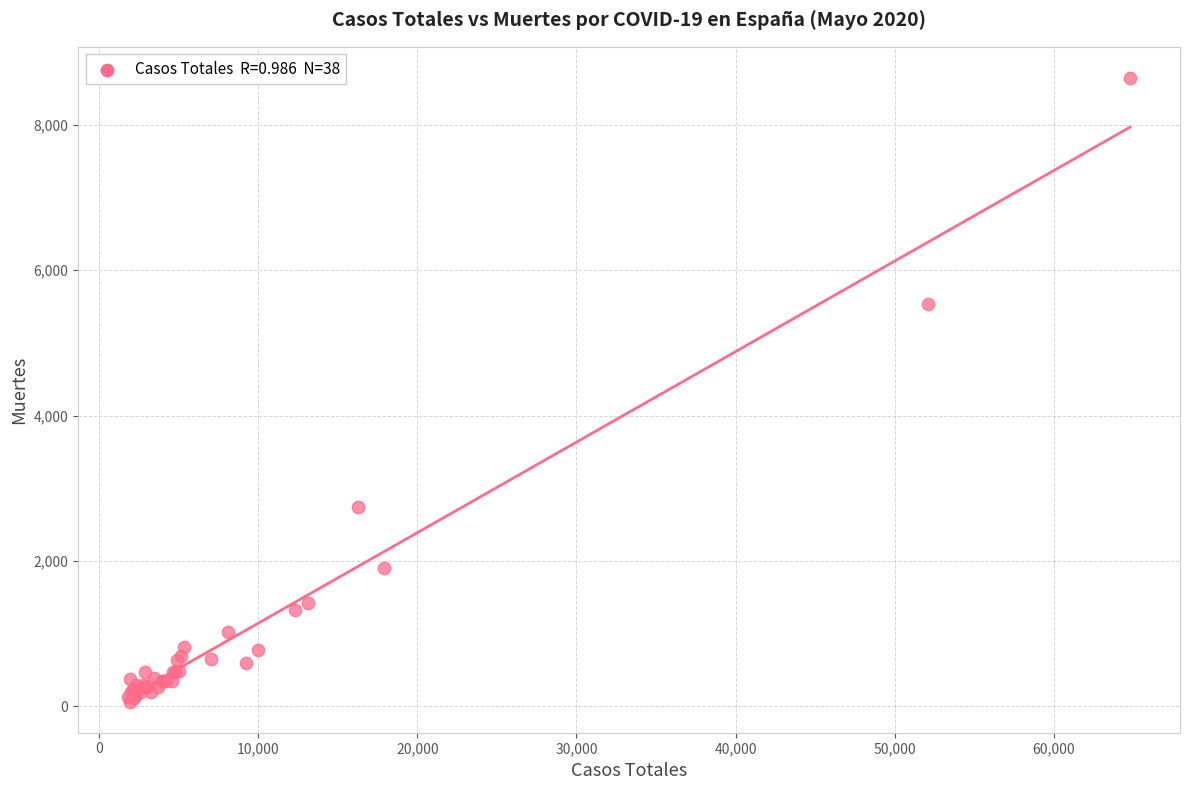

What Y value in the scatter plot is closest to 4355?

5532